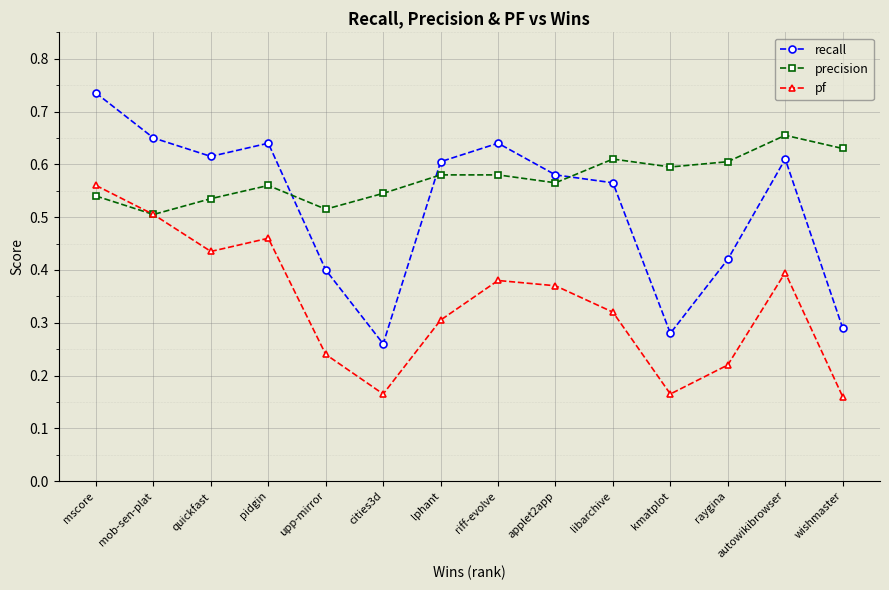

What position from the left is raygina?

12